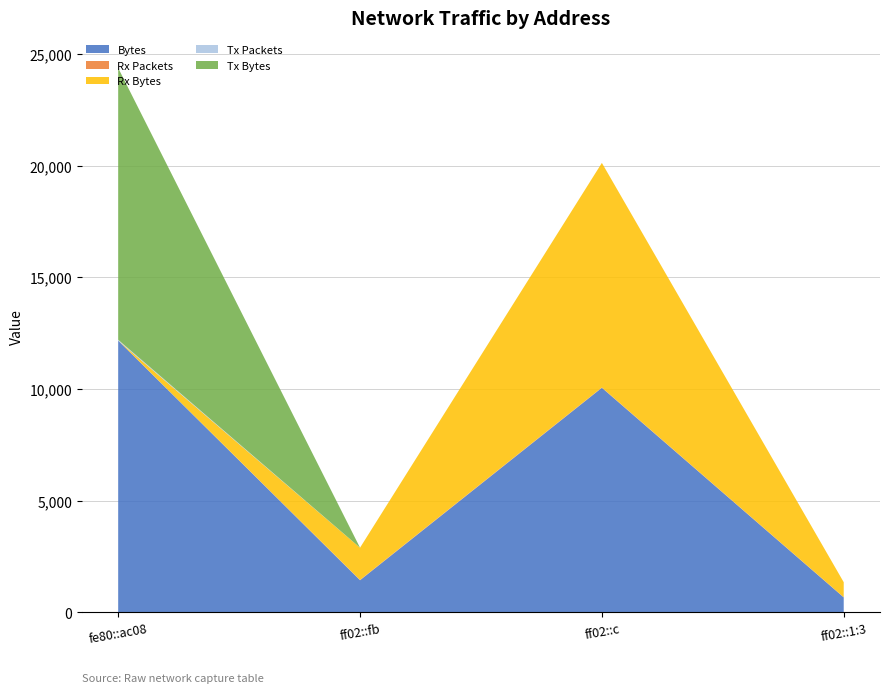

Reading left to right, what are all the values shown in this chart?

Bytes: fe80::ac08:6dea:f4ee:6ad5=12164	ff02::fb=1440	ff02::c=10052	ff02::1:3=672
Rx Packets: fe80::ac08:6dea:f4ee:6ad5=0	ff02::fb=16	ff02::c=14	ff02::1:3=8
Rx Bytes: fe80::ac08:6dea:f4ee:6ad5=0	ff02::fb=1440	ff02::c=10052	ff02::1:3=672
Tx Packets: fe80::ac08:6dea:f4ee:6ad5=38	ff02::fb=0	ff02::c=0	ff02::1:3=0
Tx Bytes: fe80::ac08:6dea:f4ee:6ad5=12164	ff02::fb=0	ff02::c=0	ff02::1:3=0